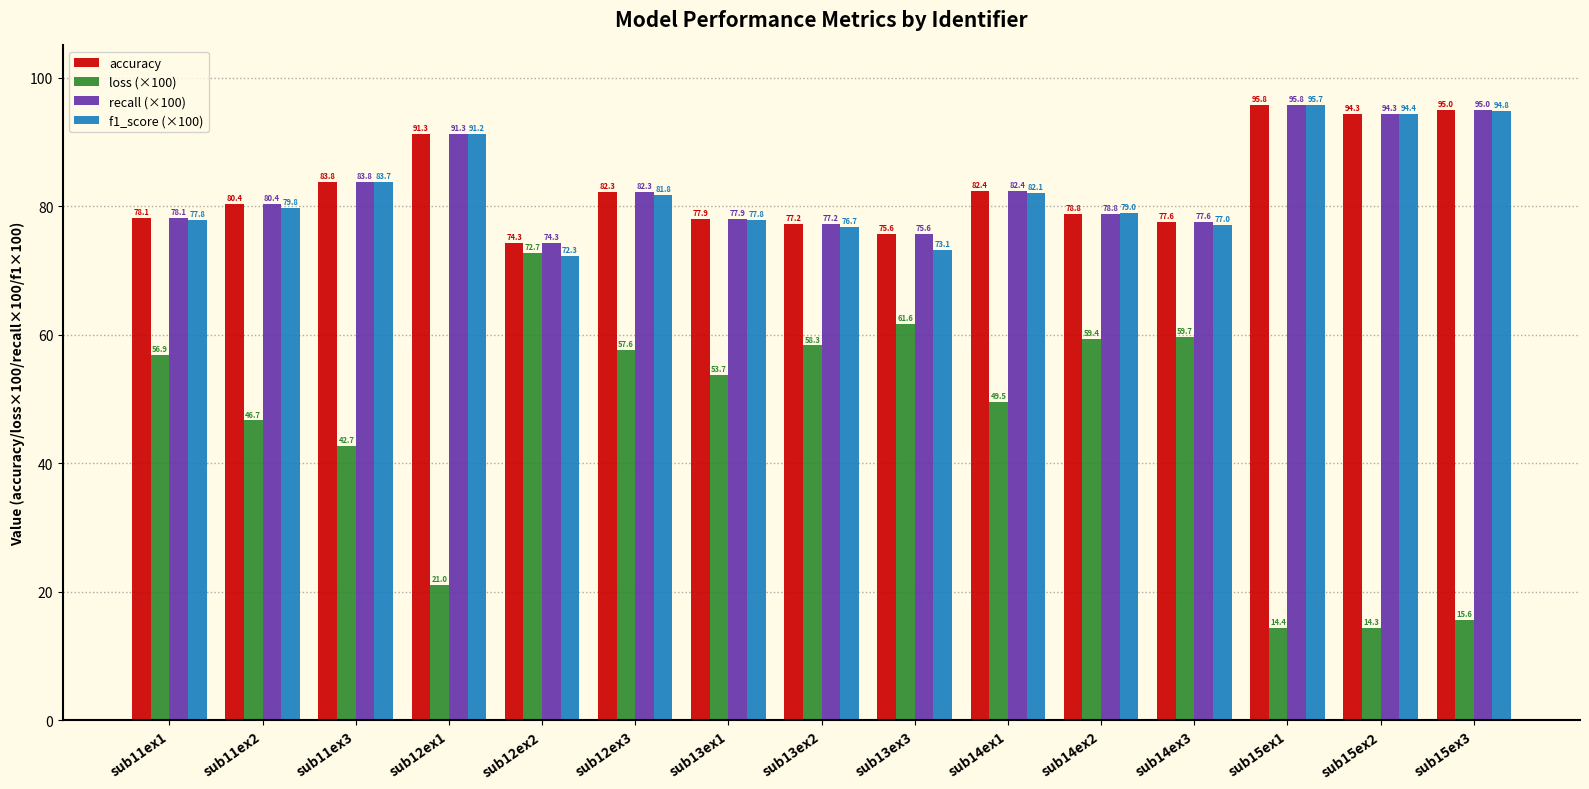

Which category has the lowest value across all series?

sub15ex2